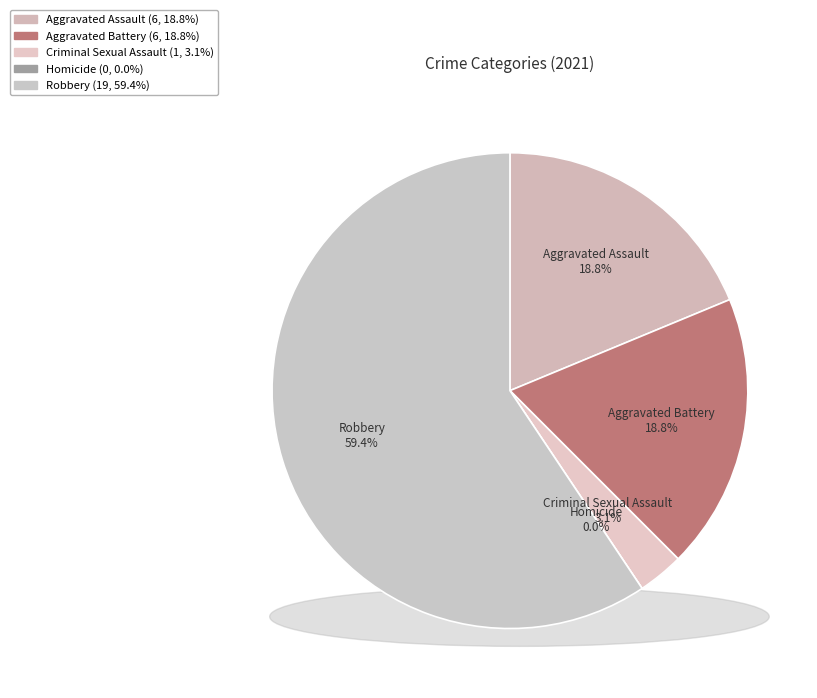

To the nearest percent, what is the average slice percentage?

20%